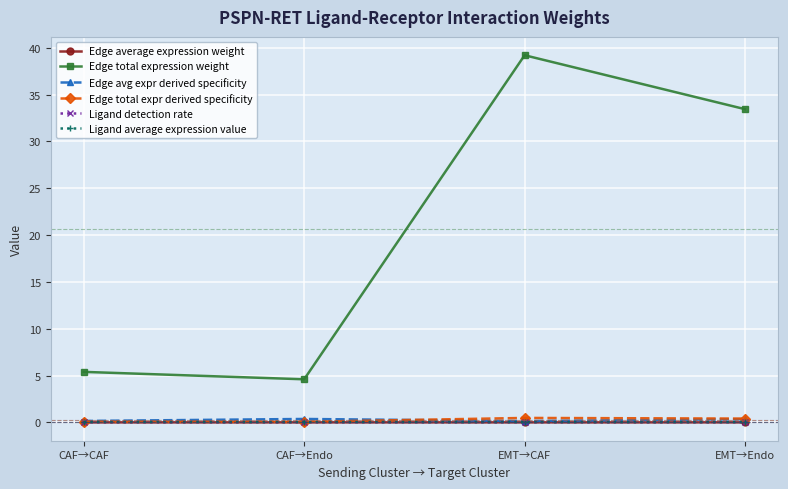

Does the chart have visible grid lines?

Yes